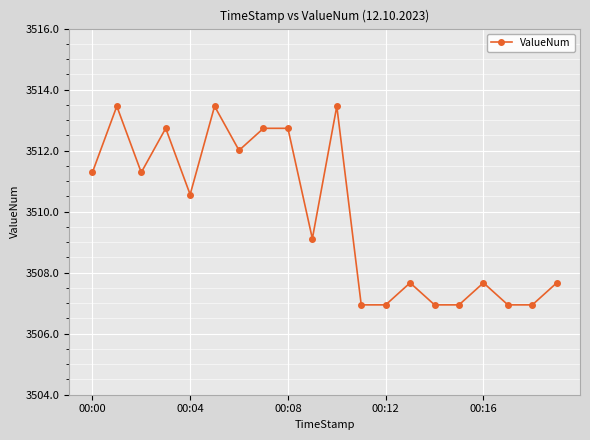

What is the value of the 13th point from the left?

3506.9